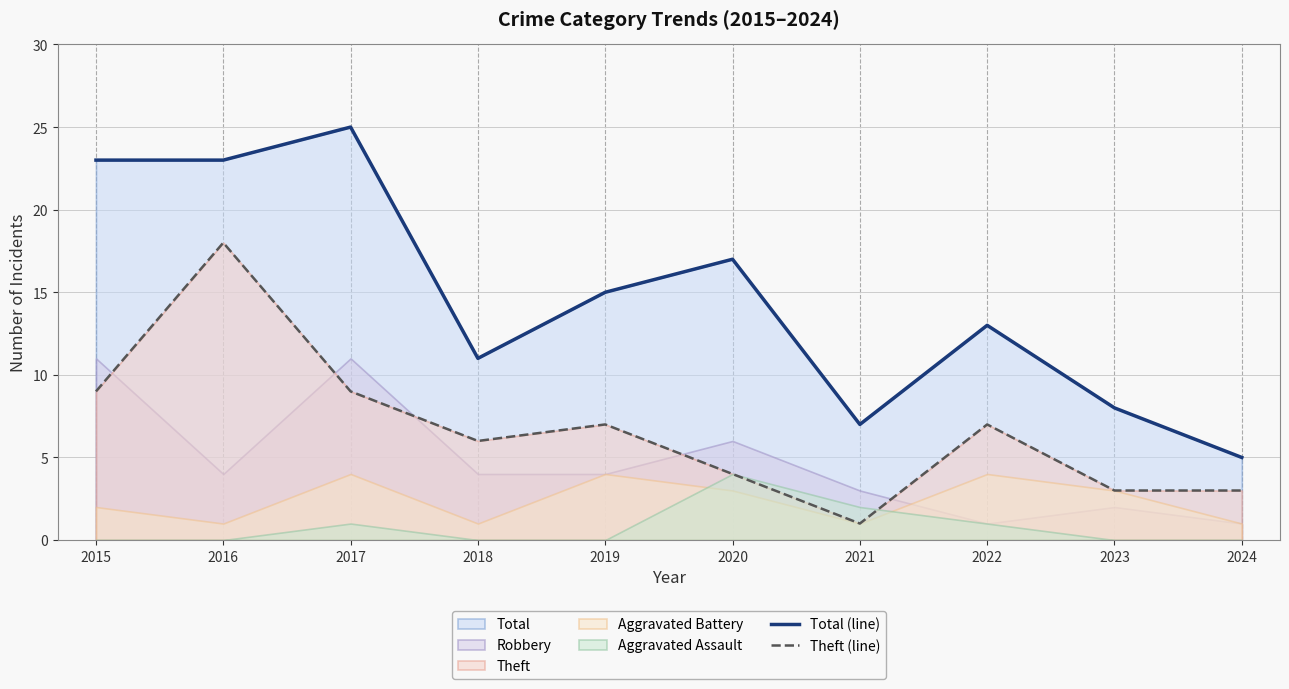

Reading right to left, extract all data points from this chart.

Total (line): 5	8	13	7	17	15	11	25	23	23
Theft (line): 3	3	7	1	4	7	6	9	18	9